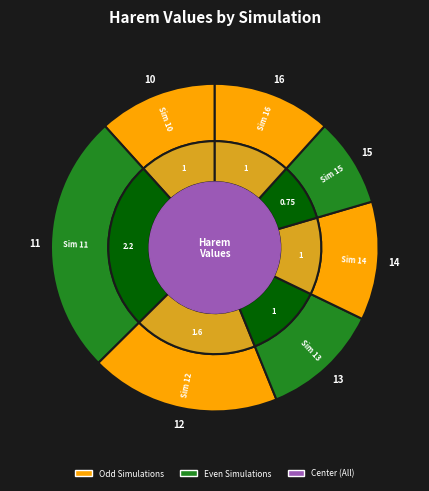

Is there a majority slice in this chart?

No